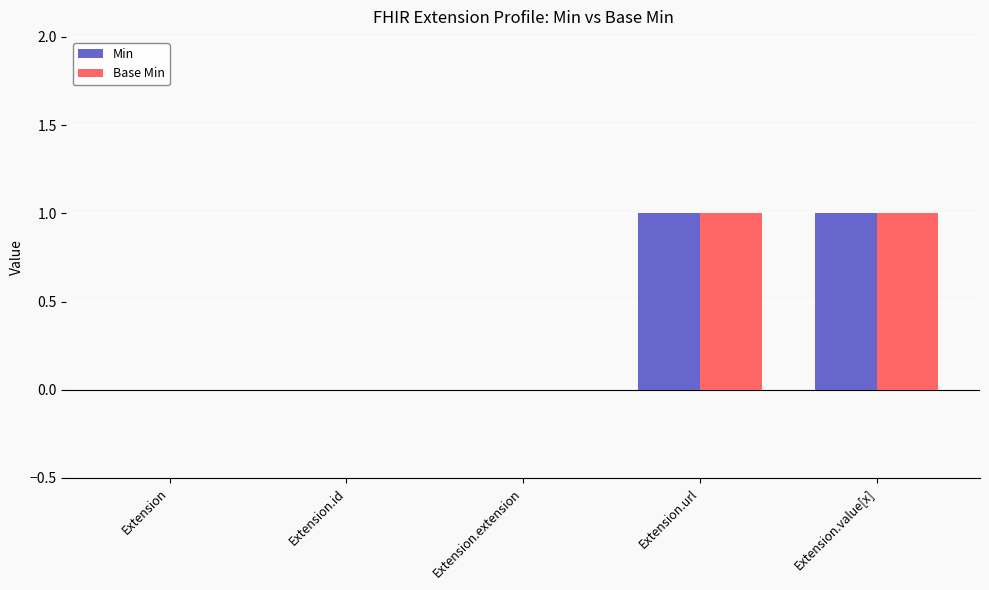

Reading left to right, transcribe all the data shown in this chart.

Min: Extension=0	Extension.id=0	Extension.extension=0	Extension.url=1	Extension.value[x]=1
Base Min: Extension=0	Extension.id=0	Extension.extension=0	Extension.url=1	Extension.value[x]=1